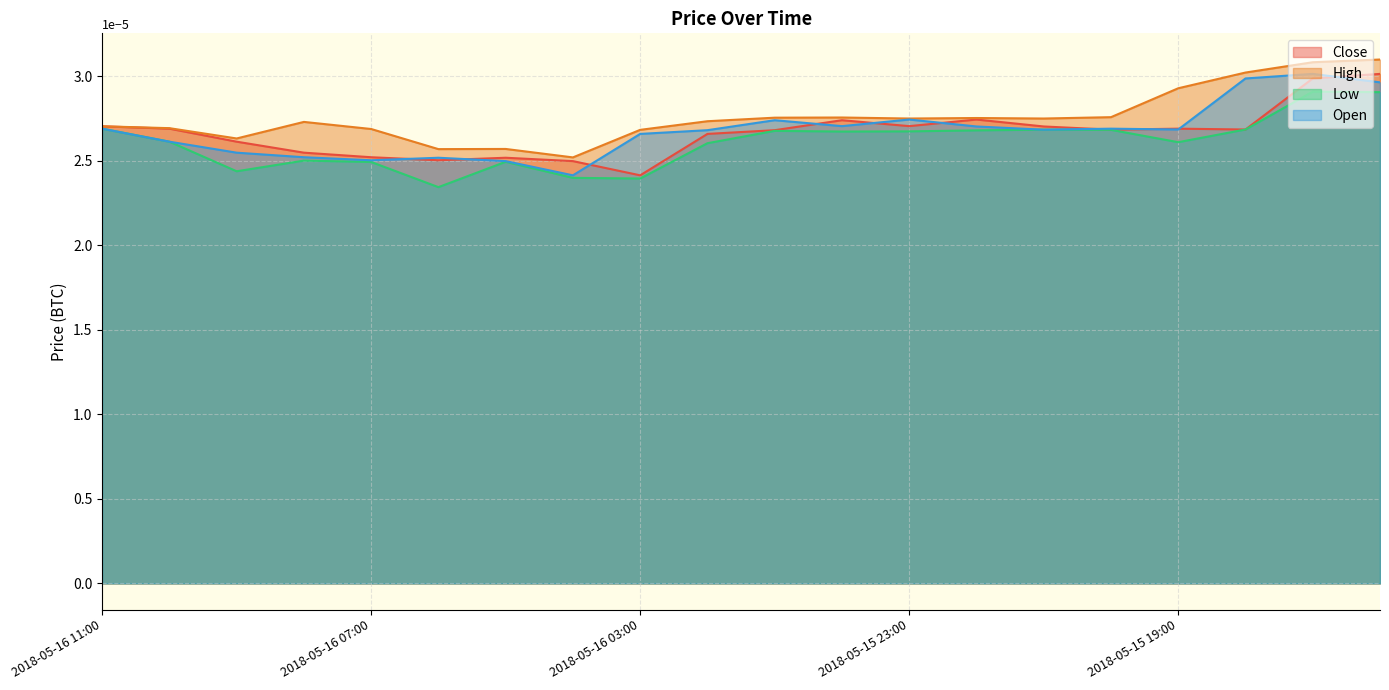

In Low, how many points are higher than both neighbors (excluding endpoints)?

5